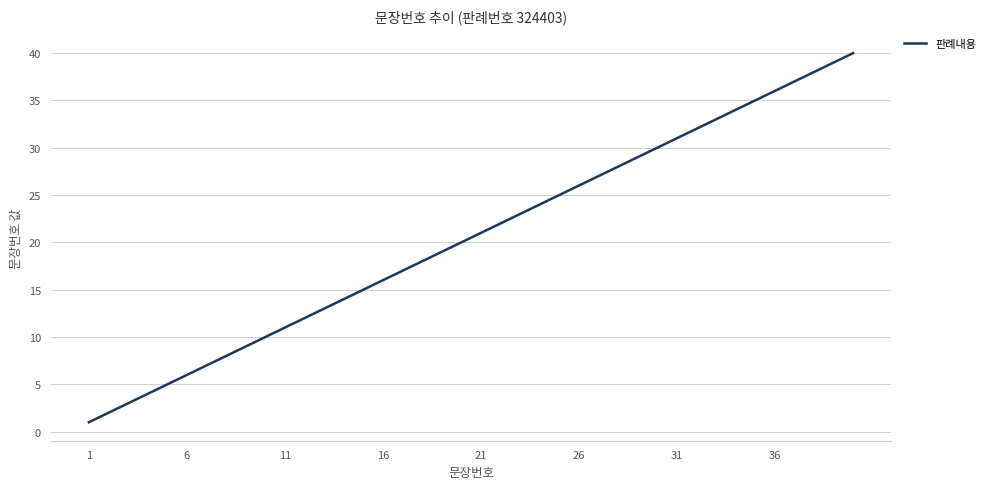

What is the maximum value shown in the chart?

40